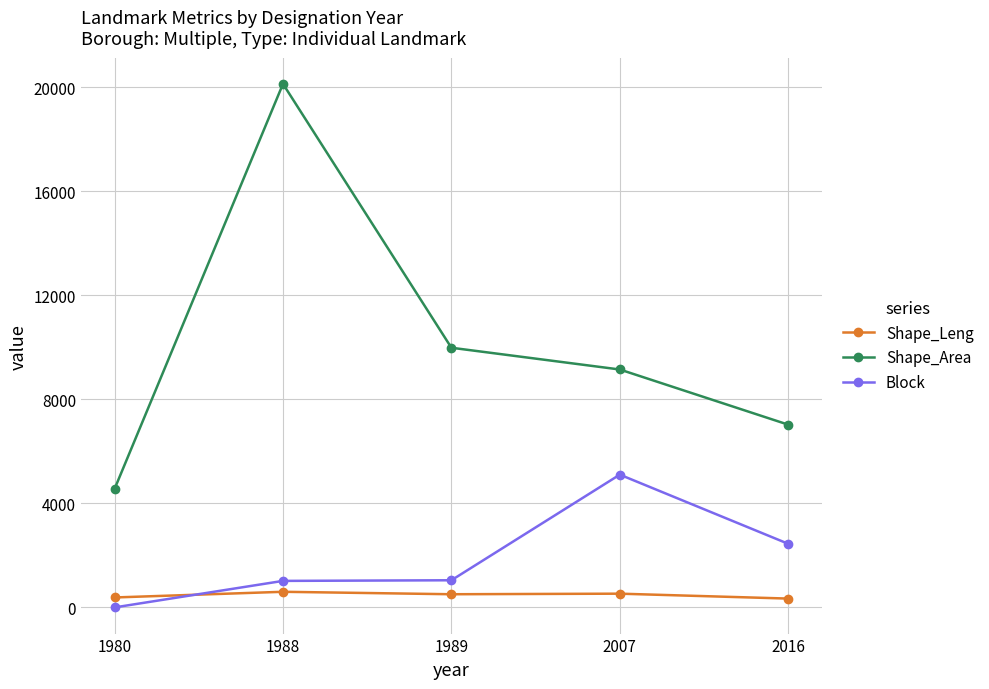

At 2007, list the series in order from smallest to largest.

Shape_Leng, Block, Shape_Area